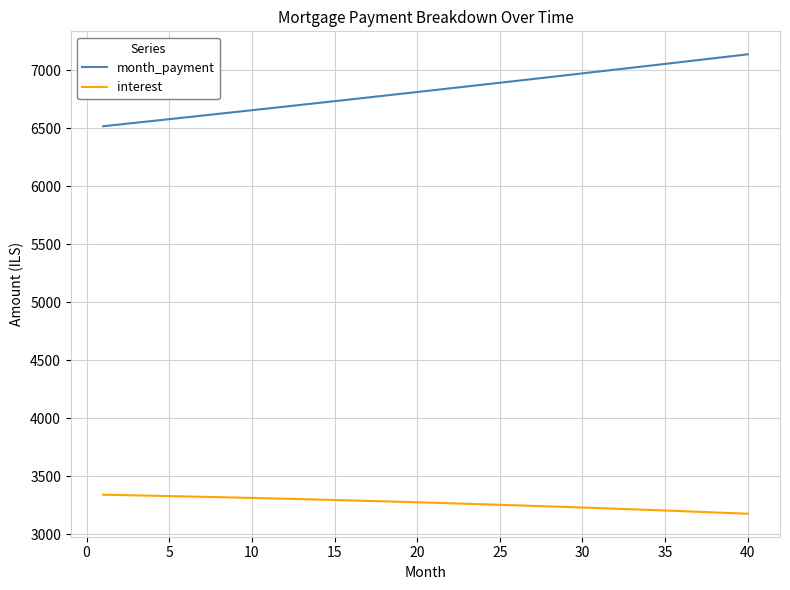

List the series in order of their peak value, lowest first.

interest, month_payment